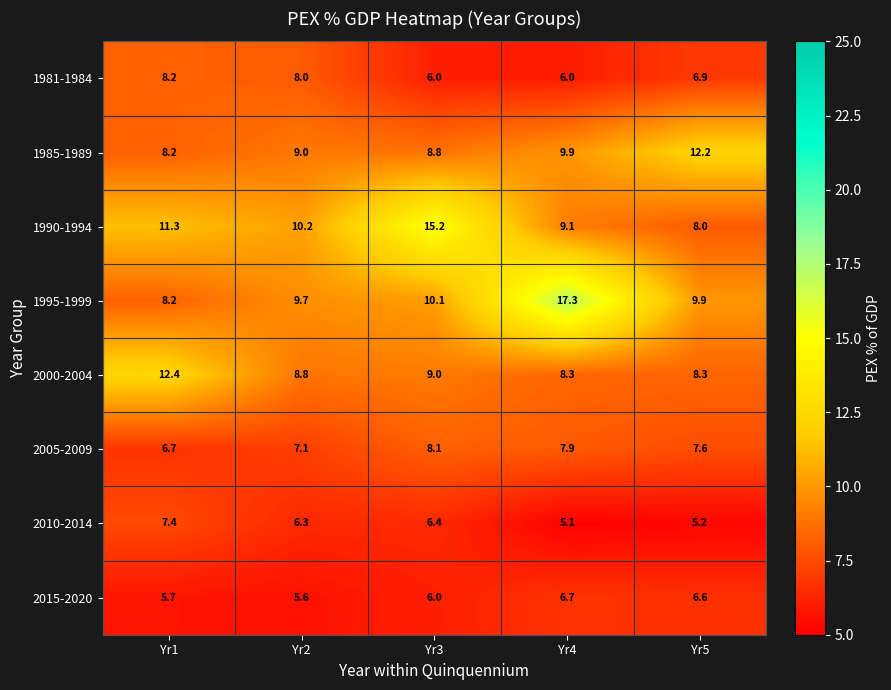

Where is 2010-2014 nearest to the value 6?

Yr2